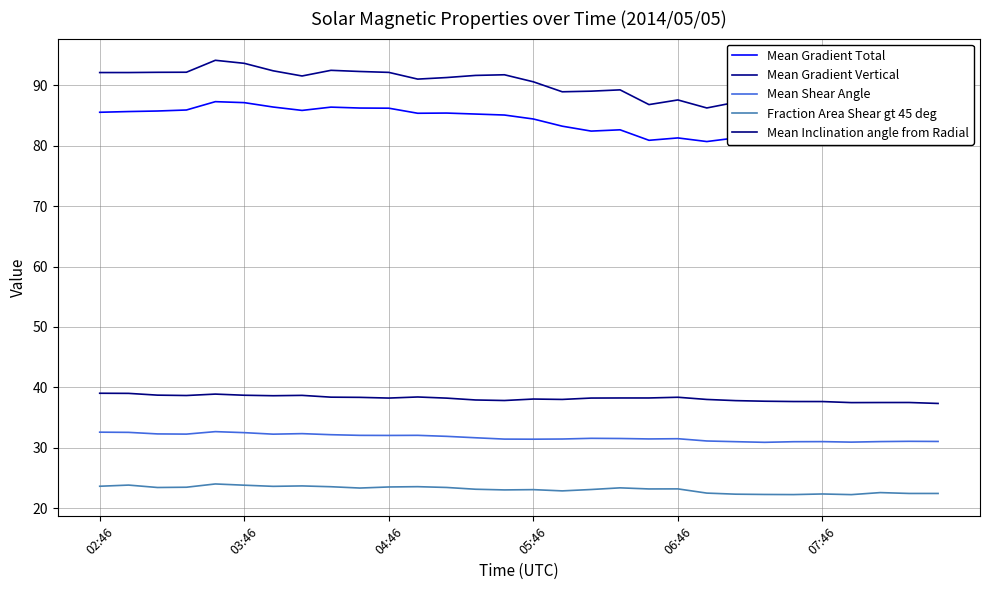

Is it true that Mean Shear Angle equals 32.3 at 04:46?

True